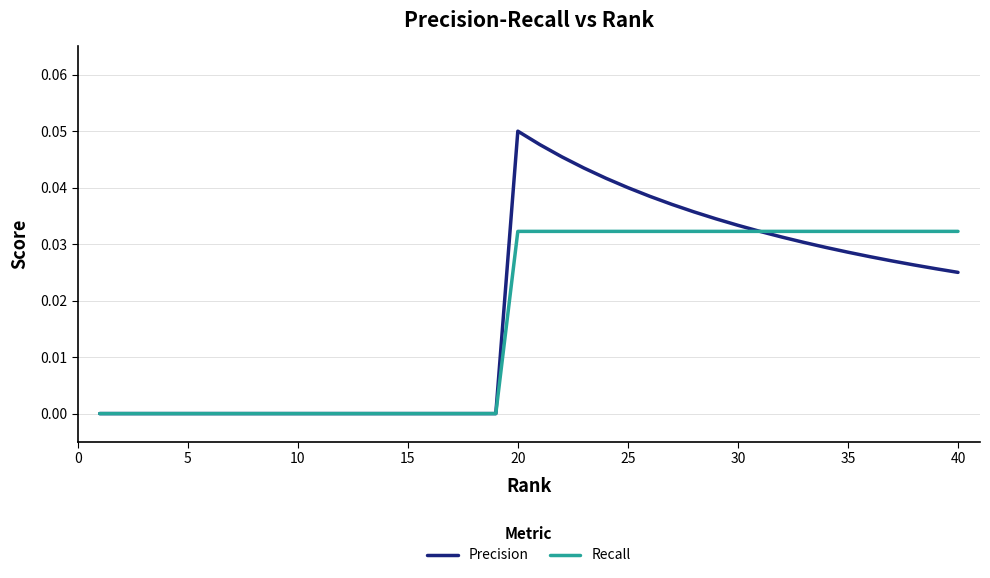

Which series has the largest range (max minus min)?

Precision